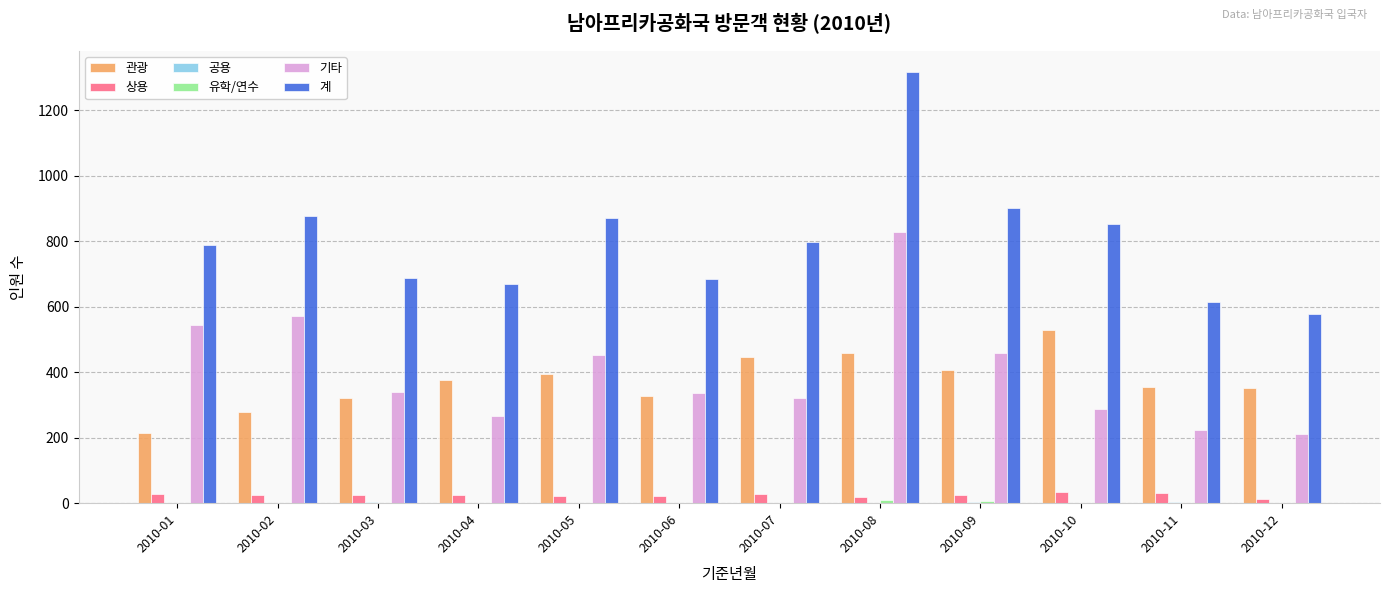

What is the total value across all series at 2010-05?

1738